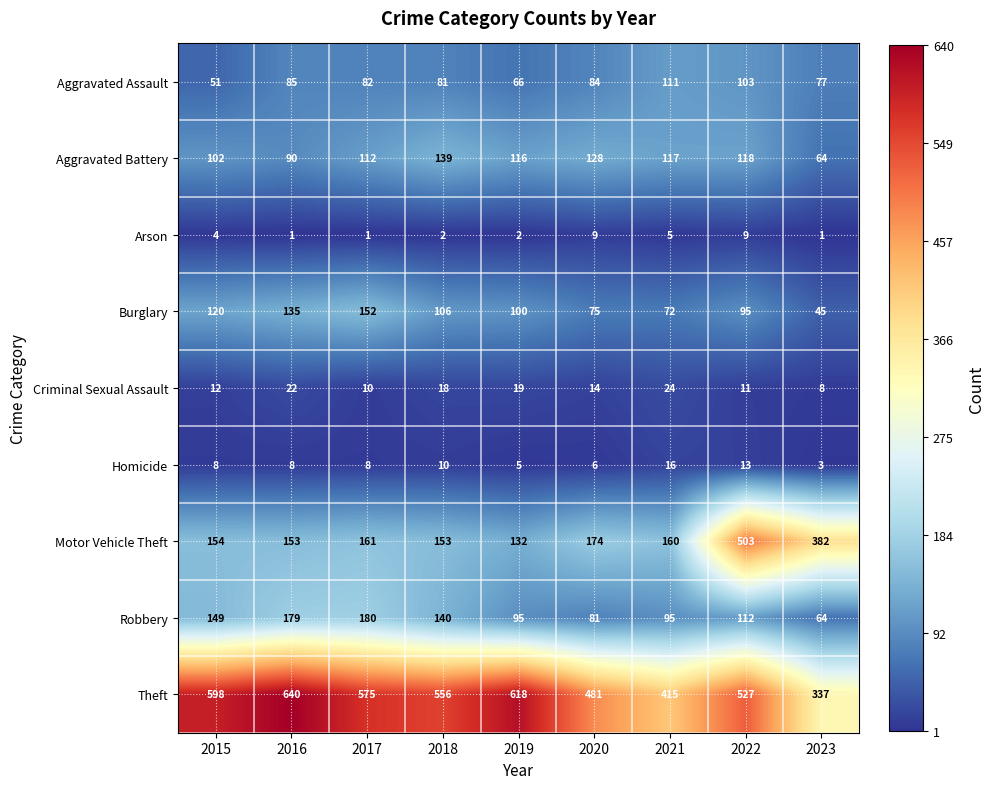

At which label does Aggravated Battery first exceed 116?

2018